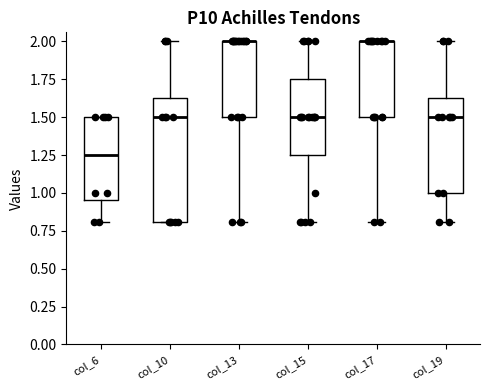

Reading left to right, read every box against the y-axis: the position of its median line, the range the box covers, and the ends of its whiskers. The values are not printed on the chart, so give them approximately, as read against the axis.

col_6: median 1.25, box 0.95 to 1.50, whiskers 0.80 to 1.50
col_10: median 1.50, box 0.80 to 1.65, whiskers 0.80 to 2.00
col_13: median 2.00 (drawn on the box's upper edge), box 1.50 to 2.00, whiskers 0.80 to 2.00
col_15: median 1.50, box 1.25 to 1.75, whiskers 0.80 to 2.00
col_17: median 2.00 (drawn on the box's upper edge), box 1.50 to 2.00, whiskers 0.80 to 2.00
col_19: median 1.50, box 1.00 to 1.65, whiskers 0.80 to 2.00